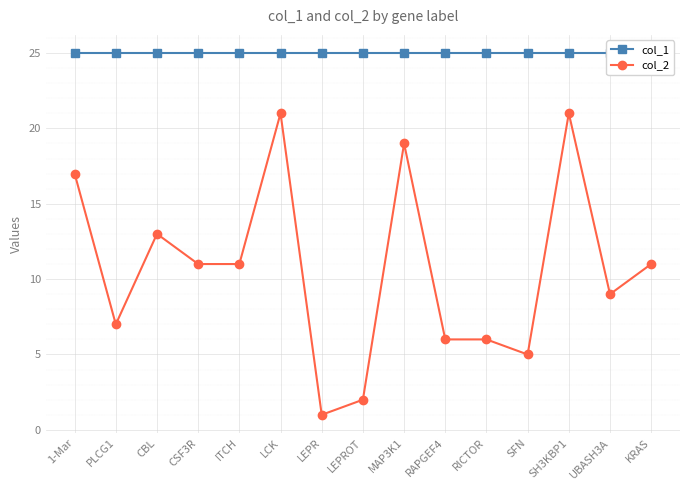

Which series changed the most between LCK and UBASH3A?

col_2